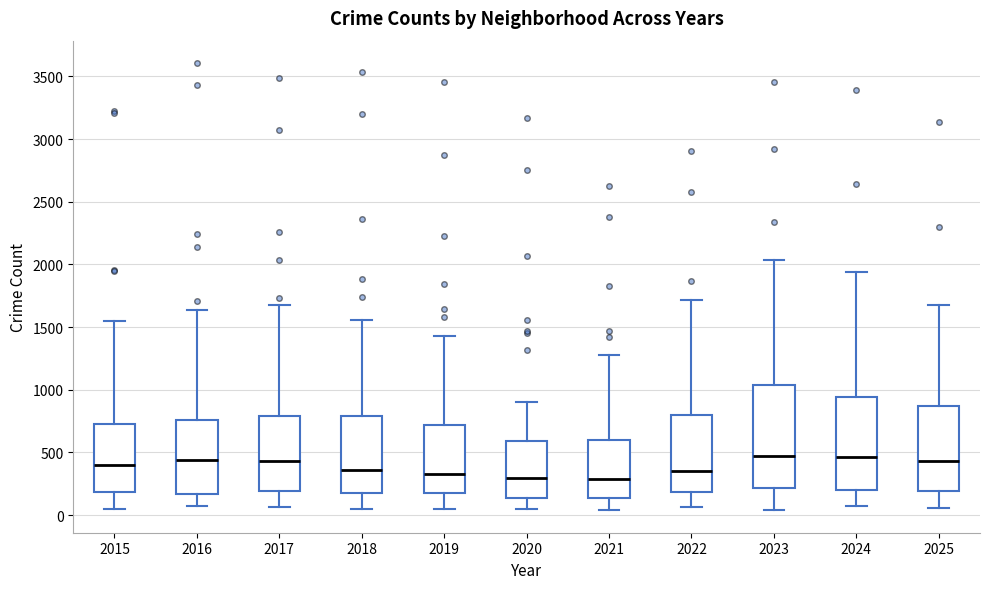

Reading left to right, read every box against the y-axis: the position of its median line, the range the box covers, and the ends of its whiskers. The values are not printed on the chart, so give them approximately, as read against the axis.

2015: median 400, box 200 to 750, whiskers 50 to 1550
2016: median 450, box 150 to 750, whiskers 50 to 1650
2017: median 450, box 200 to 800, whiskers 50 to 1650
2018: median 350, box 200 to 800, whiskers 50 to 1550
2019: median 350, box 200 to 700, whiskers 50 to 1450
2020: median 300, box 150 to 600, whiskers 50 to 900
2021: median 300, box 150 to 600, whiskers 50 to 1300
2022: median 350, box 200 to 800, whiskers 50 to 1700
2023: median 450, box 200 to 1050, whiskers 50 to 2050
2024: median 450, box 200 to 950, whiskers 100 to 1950
2025: median 450, box 200 to 850, whiskers 50 to 1700